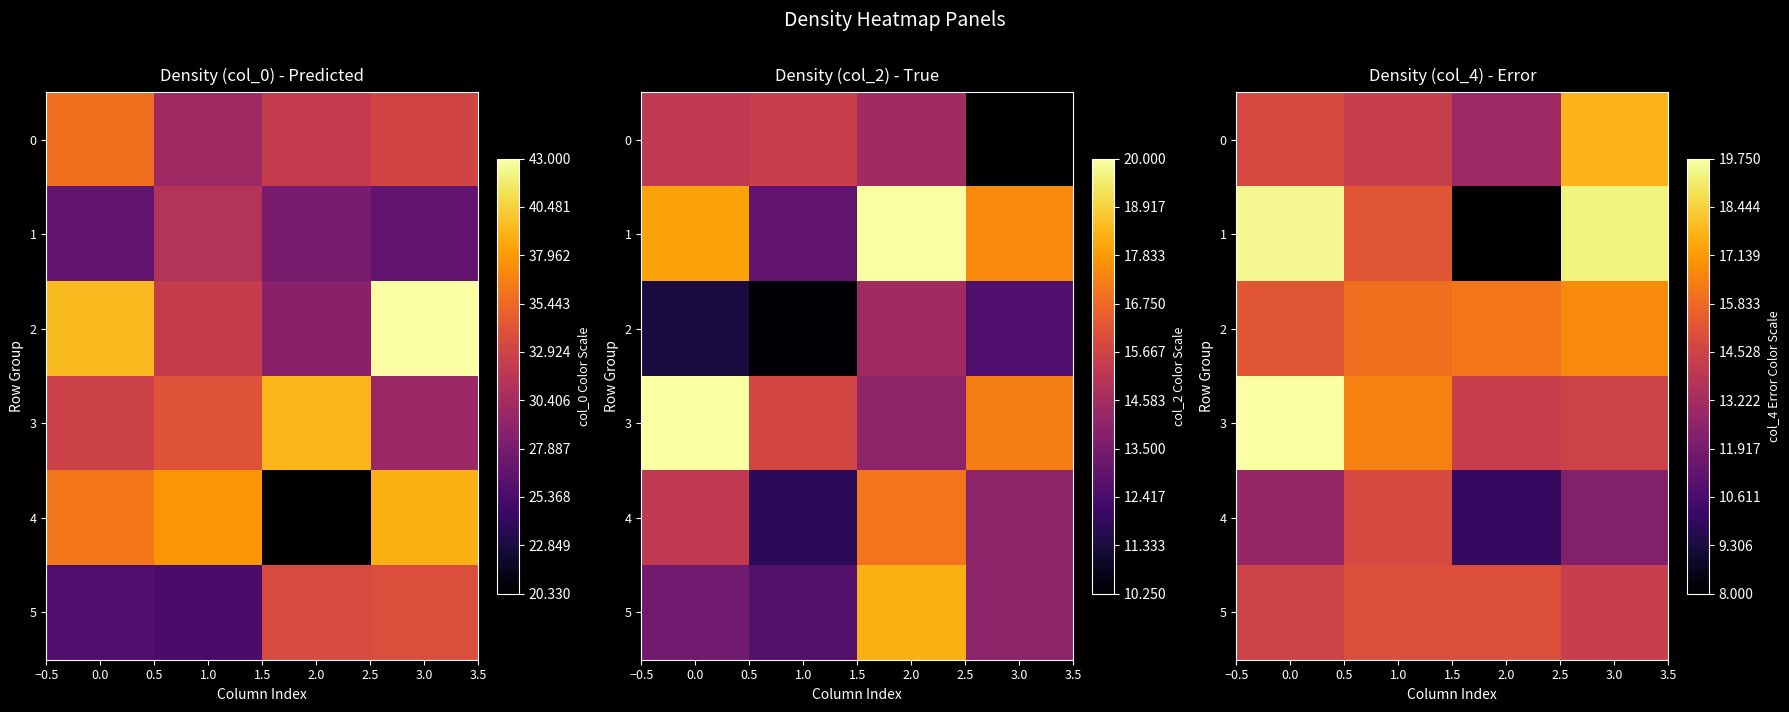

True or false: 3 has a value of 28.5 at 1.0.

False